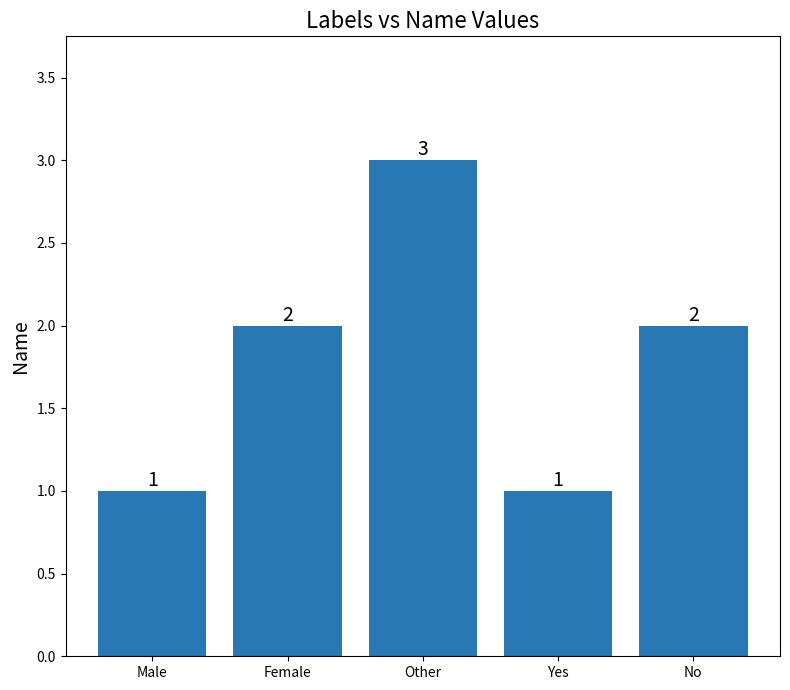

What is the minimum value shown in the chart?

1